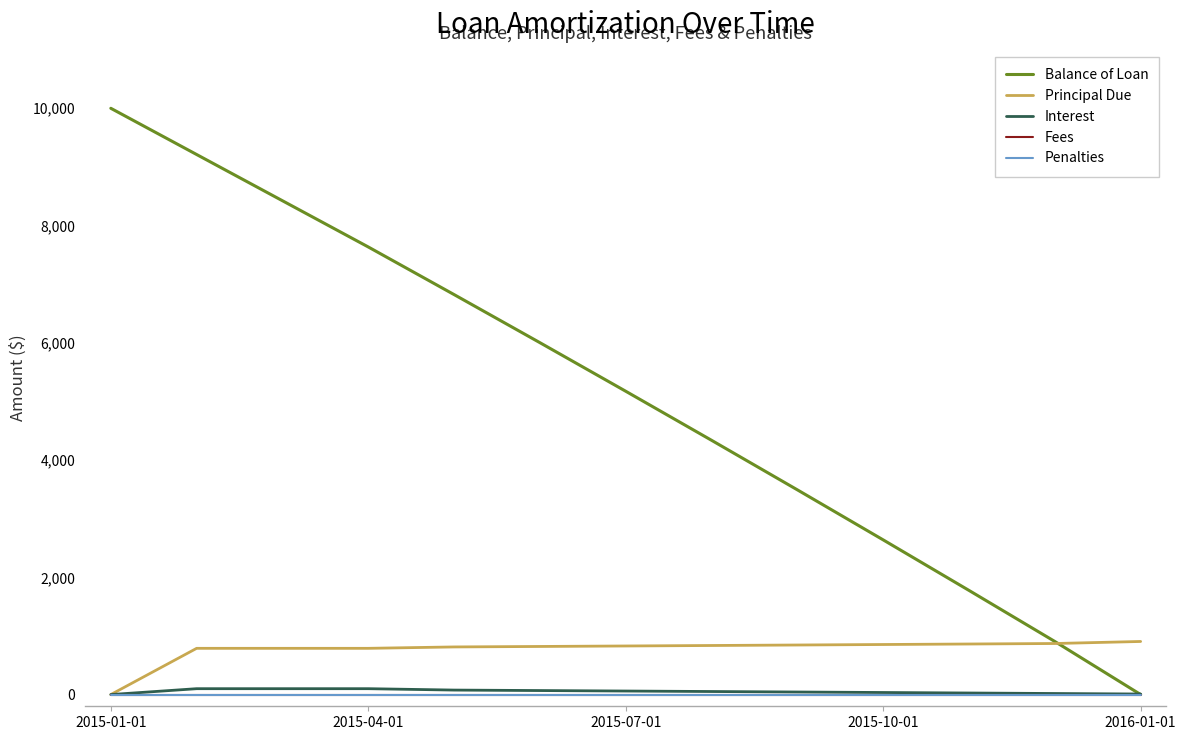

Does the chart have visible grid lines?

No